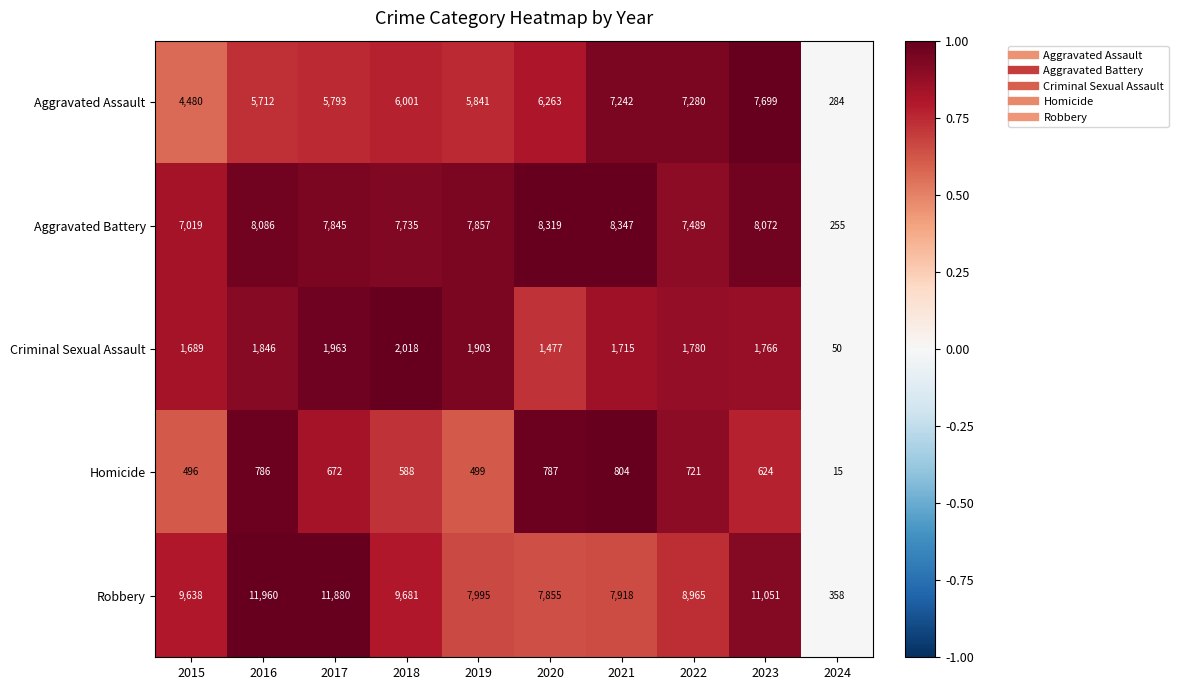

Where is Homicide nearest to the value 409?

2015